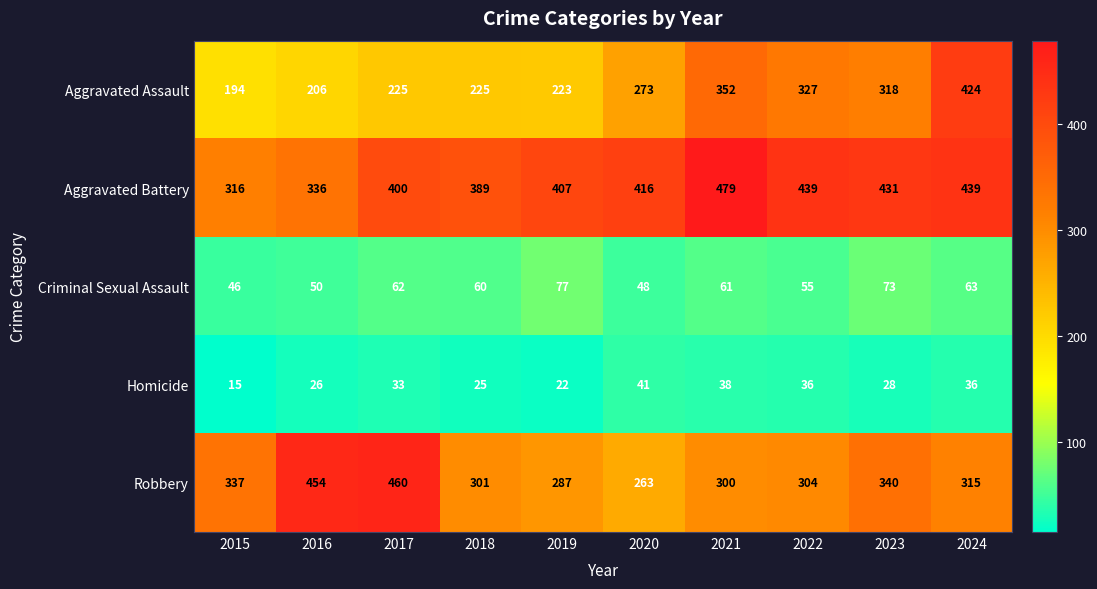

How many categories are shown in the chart?

10